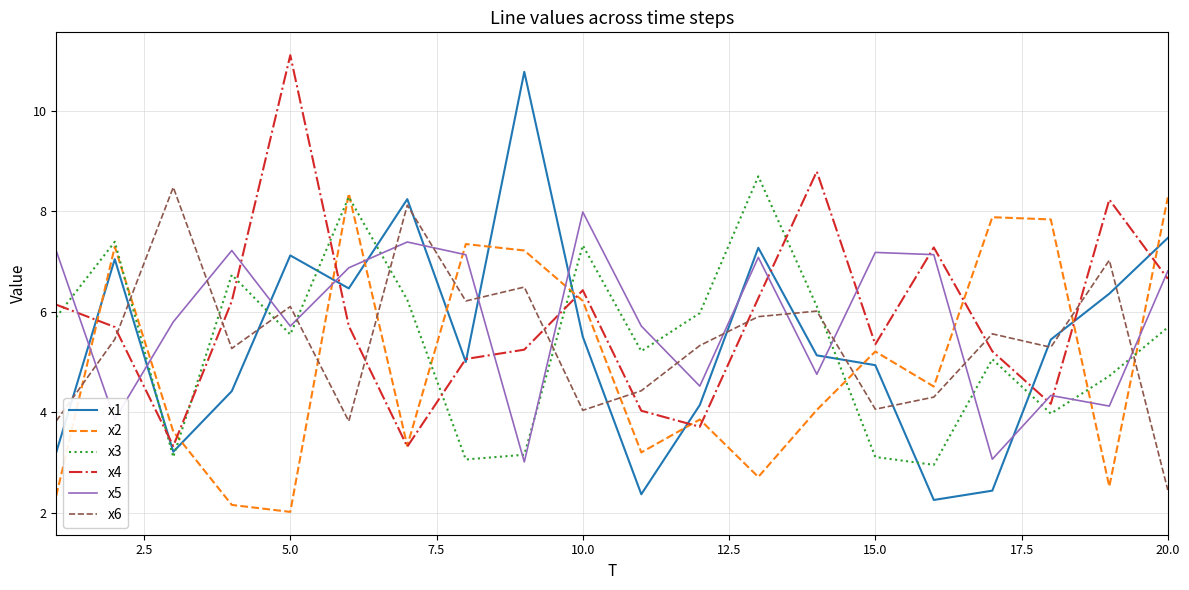

What is the smallest value displayed?

2.0